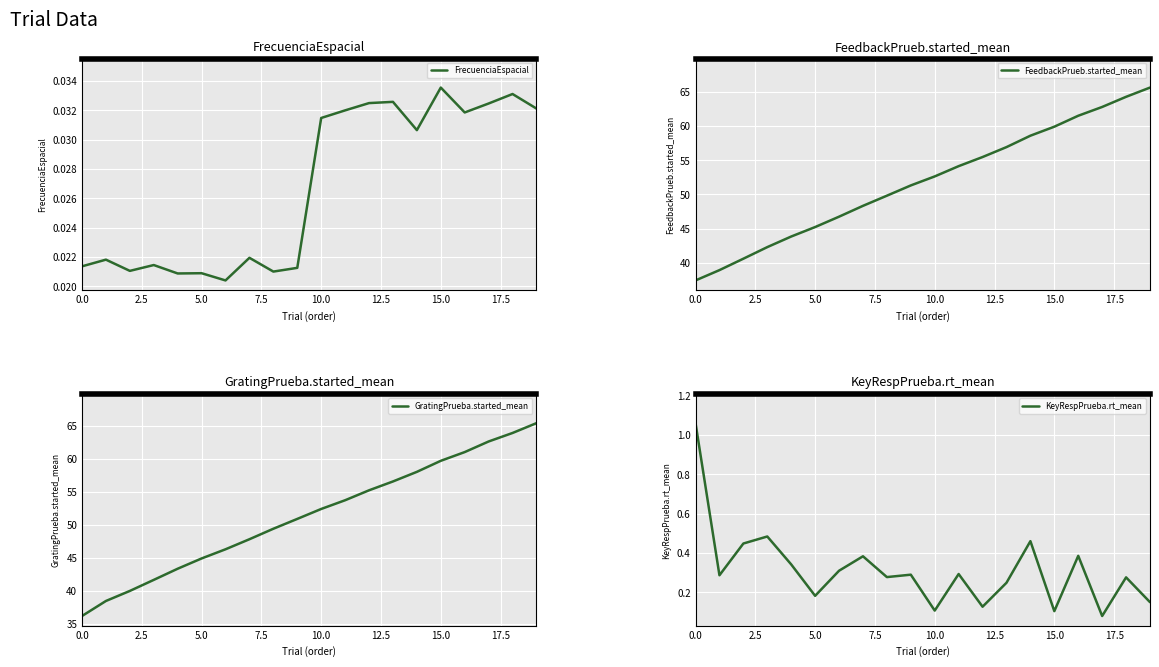

Where does the GratingPrueba.started_mean series first go above 52?

10.0